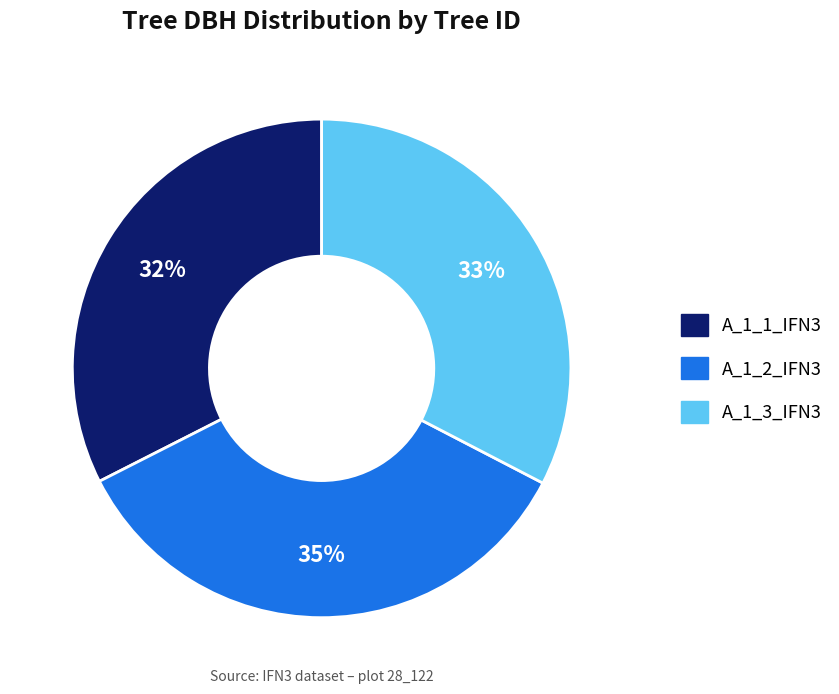

Combined, do A_1_2_IFN3 and A_1_1_IFN3 account for over 50%?

Yes